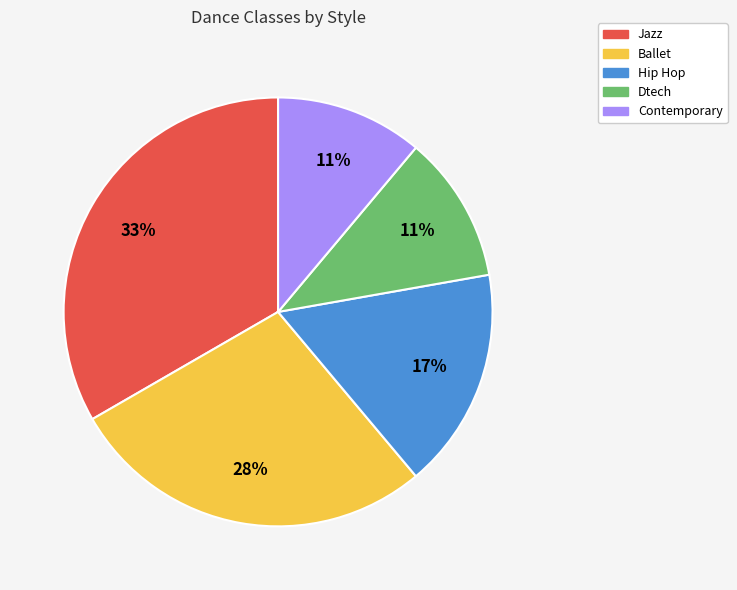

To the nearest percent, what portion does Hip Hop represent?

17%